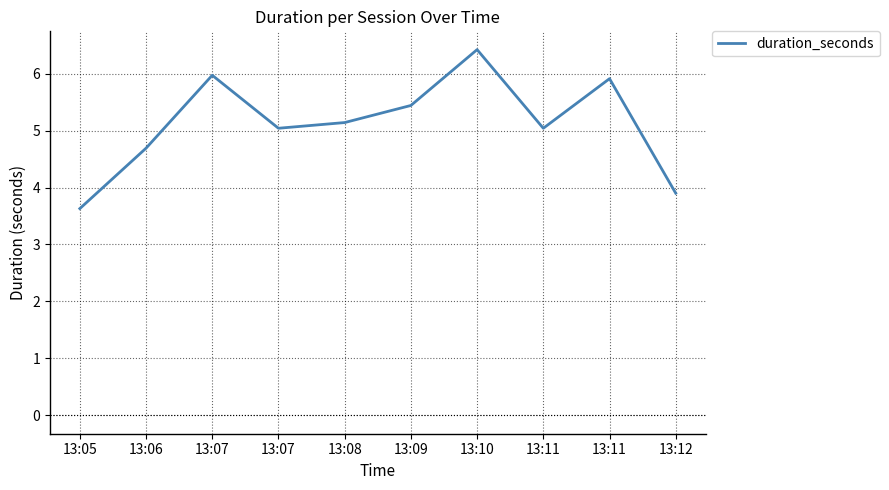

What is the maximum value shown in the chart?

6.4